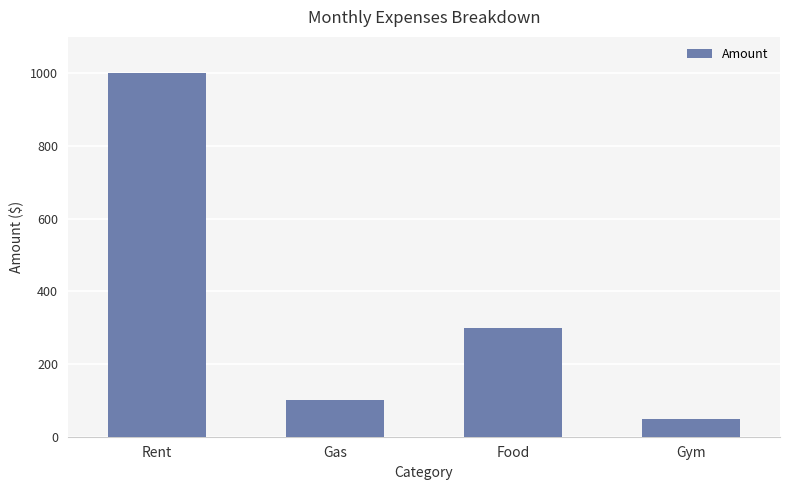

How many data points are less than 300?

2